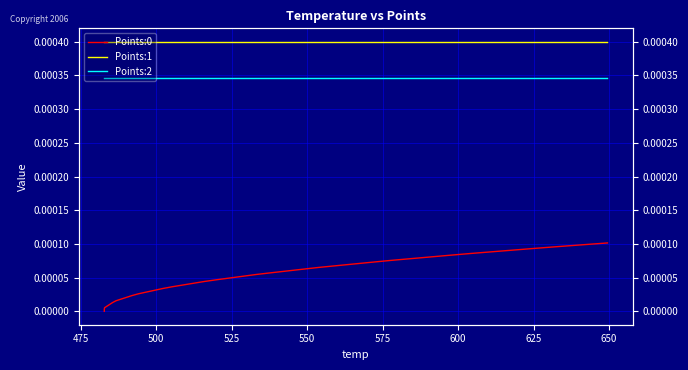

Rank the series by their average value, from lowest to highest.

Points:0, Points:2, Points:1